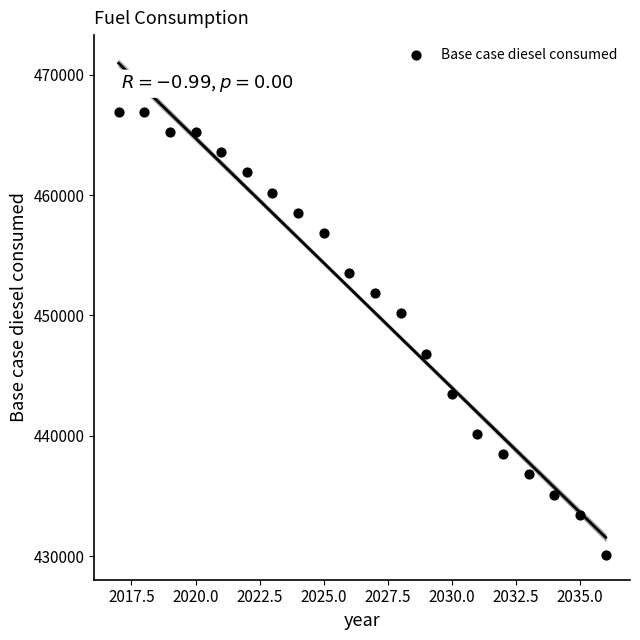

What is the range of Y values (max minus min)?

36784